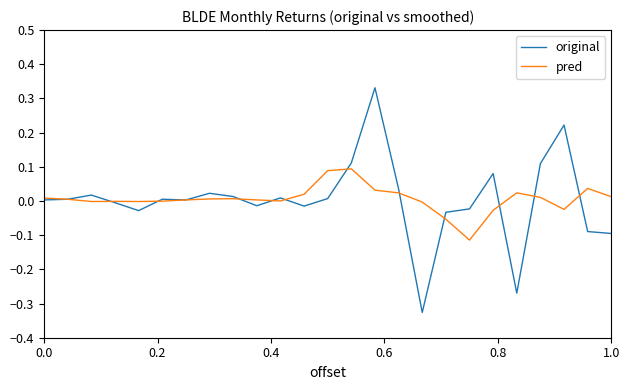

Which series has the largest range (max minus min)?

original